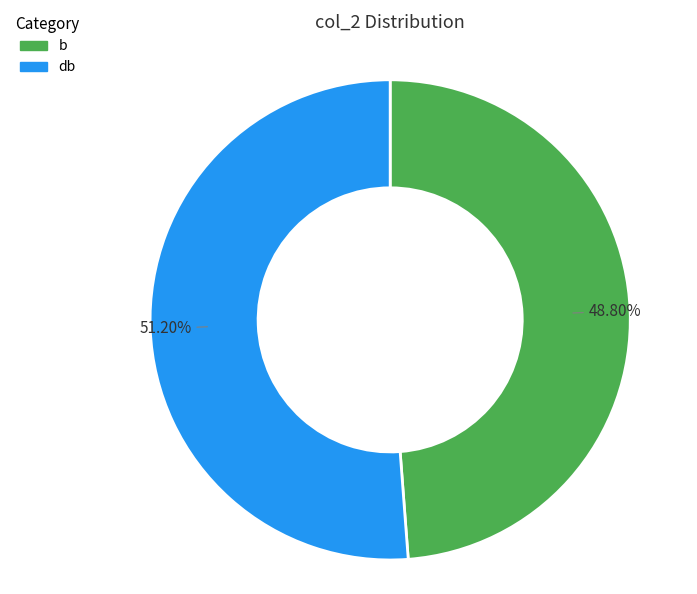

Is there a majority slice in this chart?

Yes